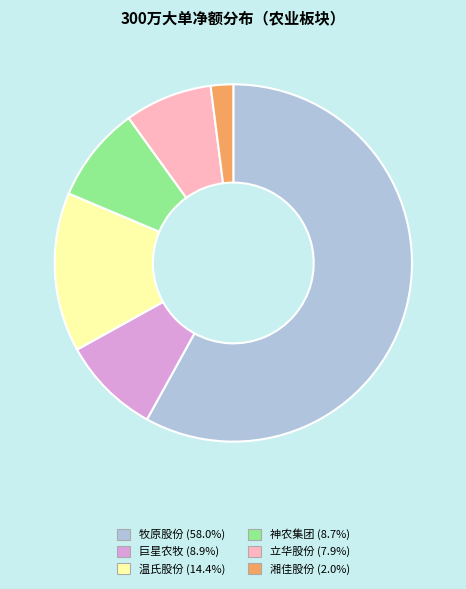

How many segments does this pie chart have?

6